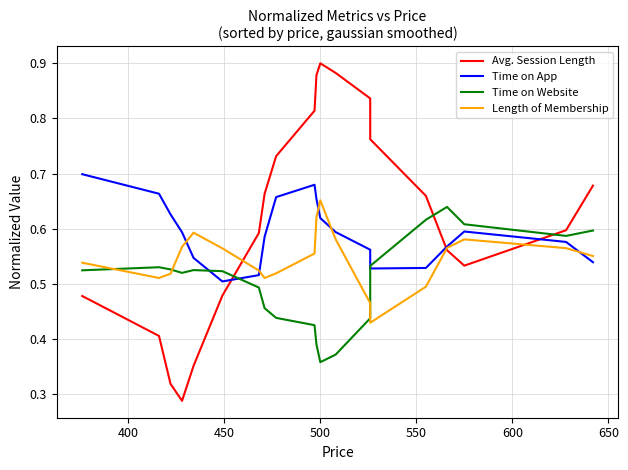

True or false: Avg. Session Length has more than 2 interior local peaks.

False